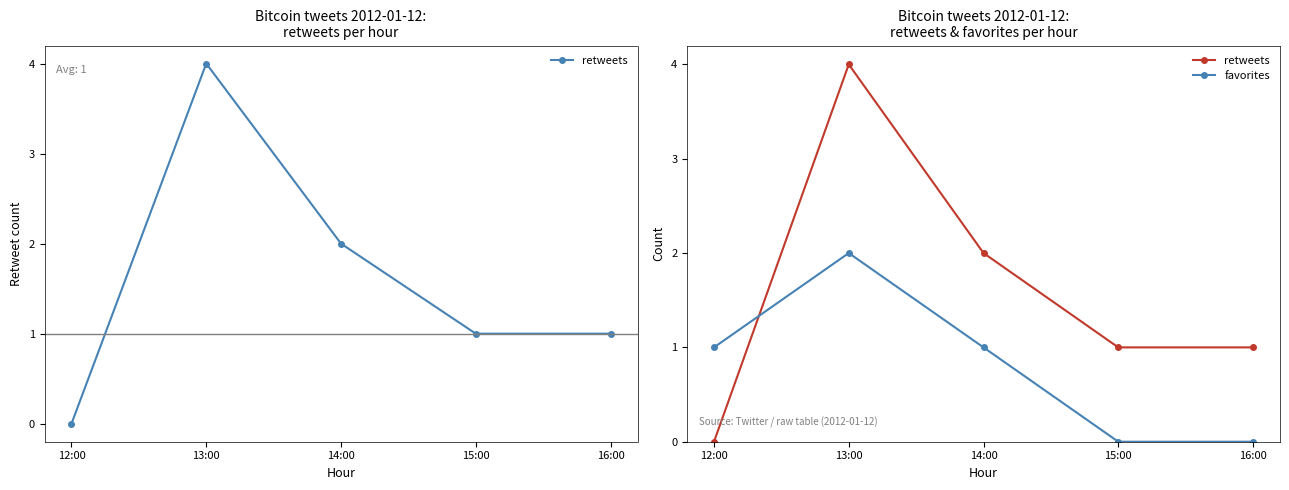

Rank the series at 12:00 from highest to lowest value.

favorites, retweets